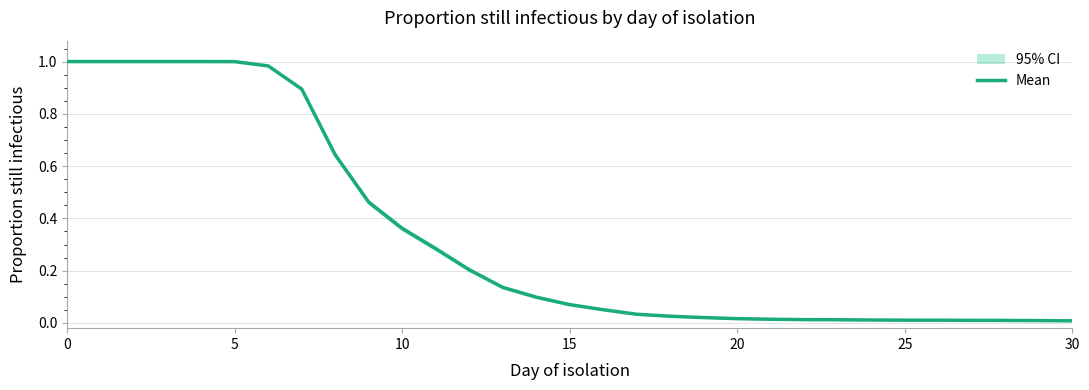

The value of Mean at 5 is 1.0. True or false?

True